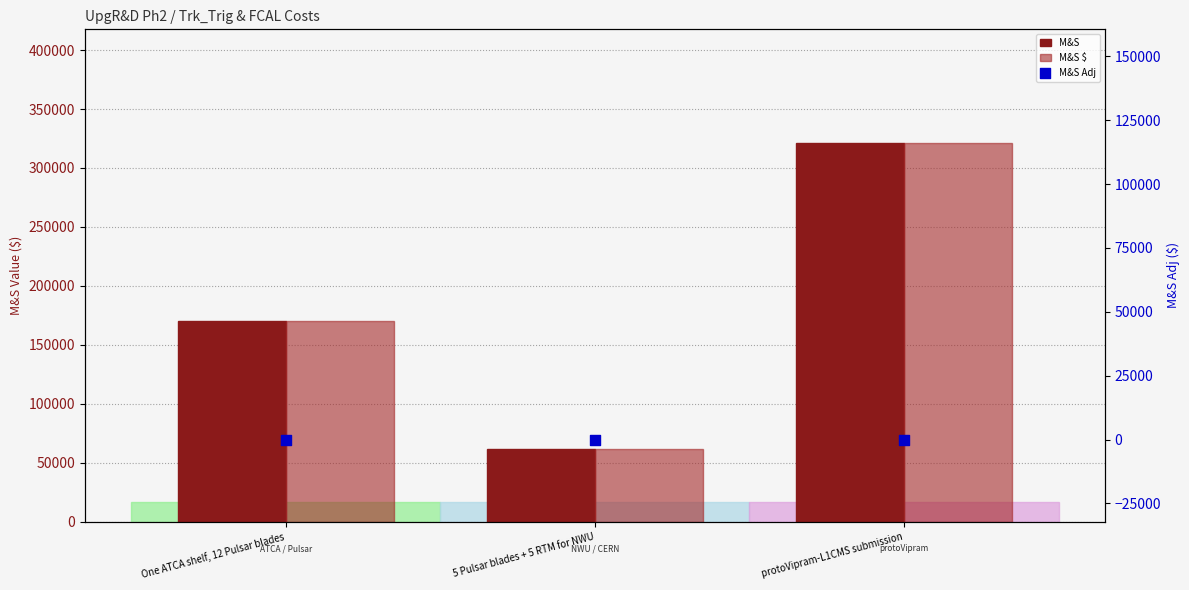

At which category is the sum across all series the highest?

protoVipram-L1CMS submission